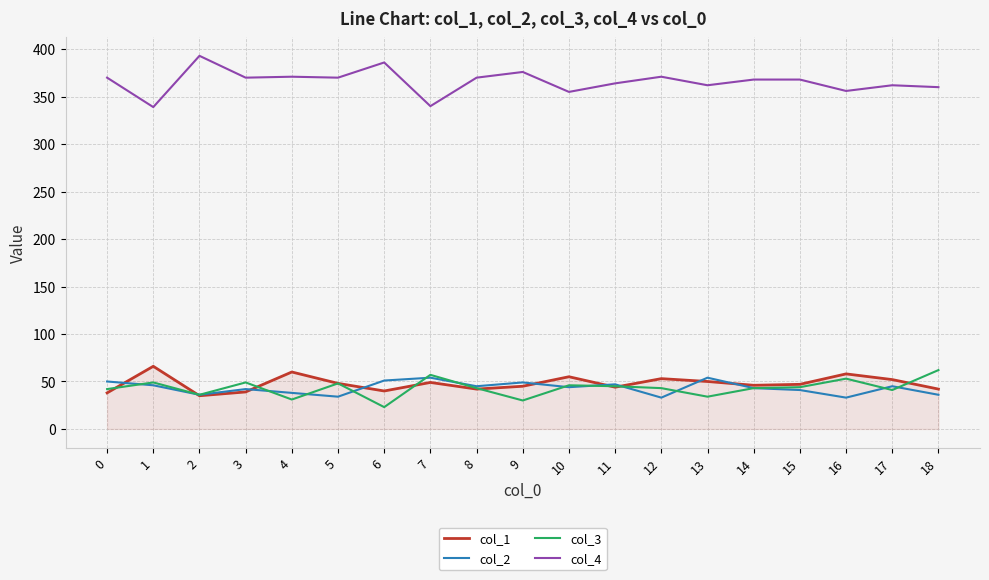

Which category has the highest value across all series?

2